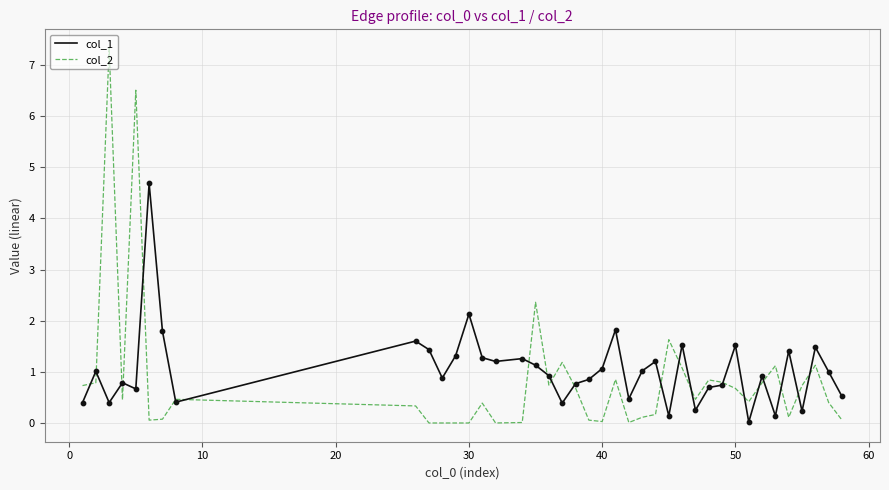

What is the greatest value displayed?

7.3